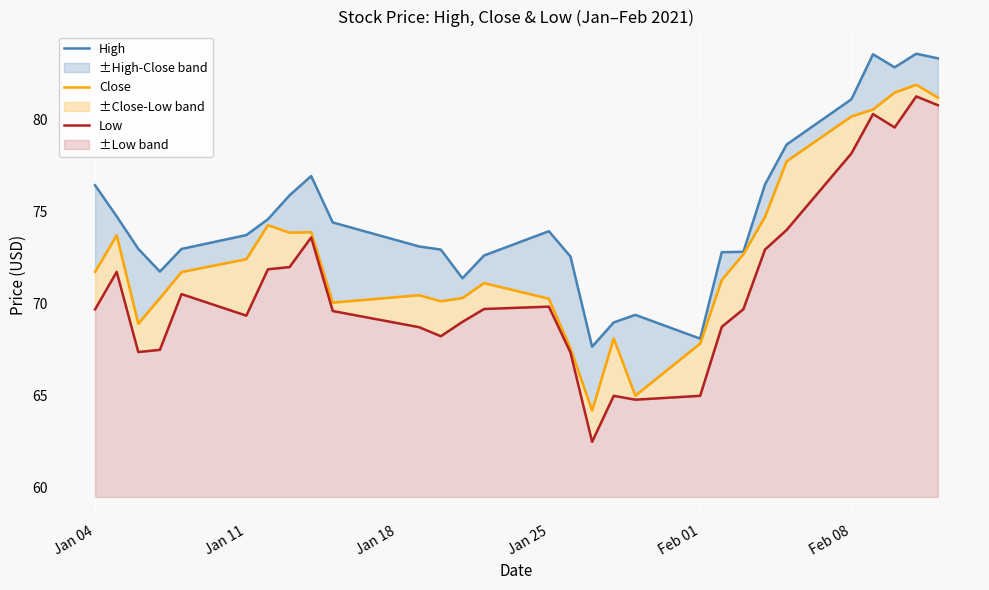

True or false: Close and Low intersect in this chart.

False